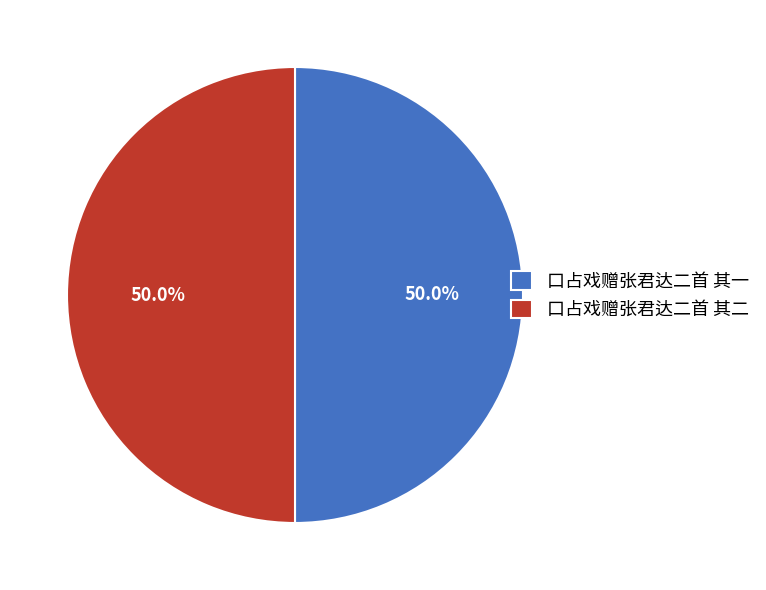

Is it true that 口占戏赠张君达二首 其一 is 50% of the pie?

True